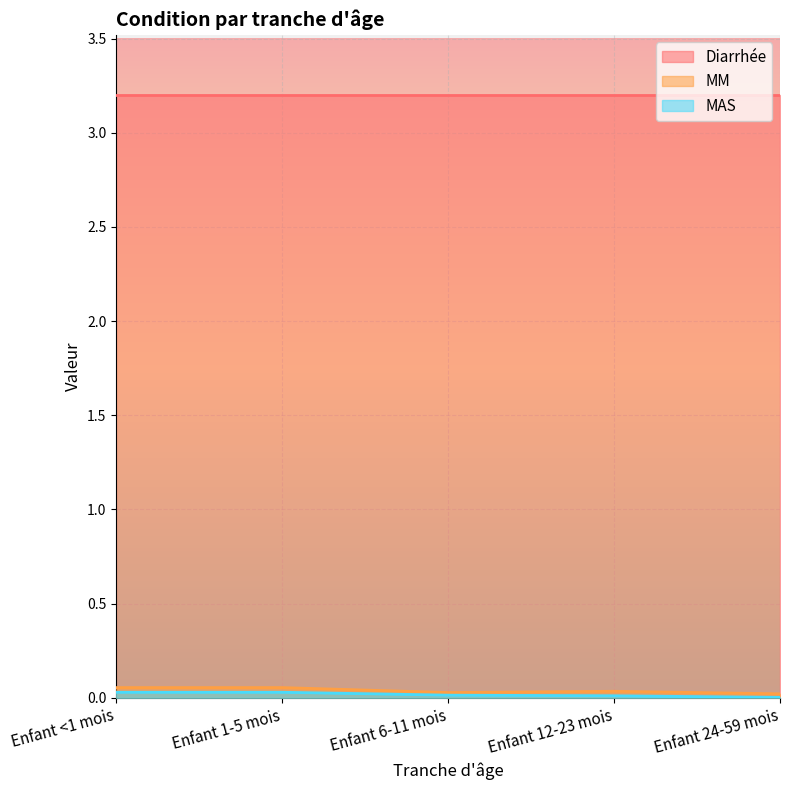

True or false: MM has a value of 0.0 at Enfant 24-59 mois.

True